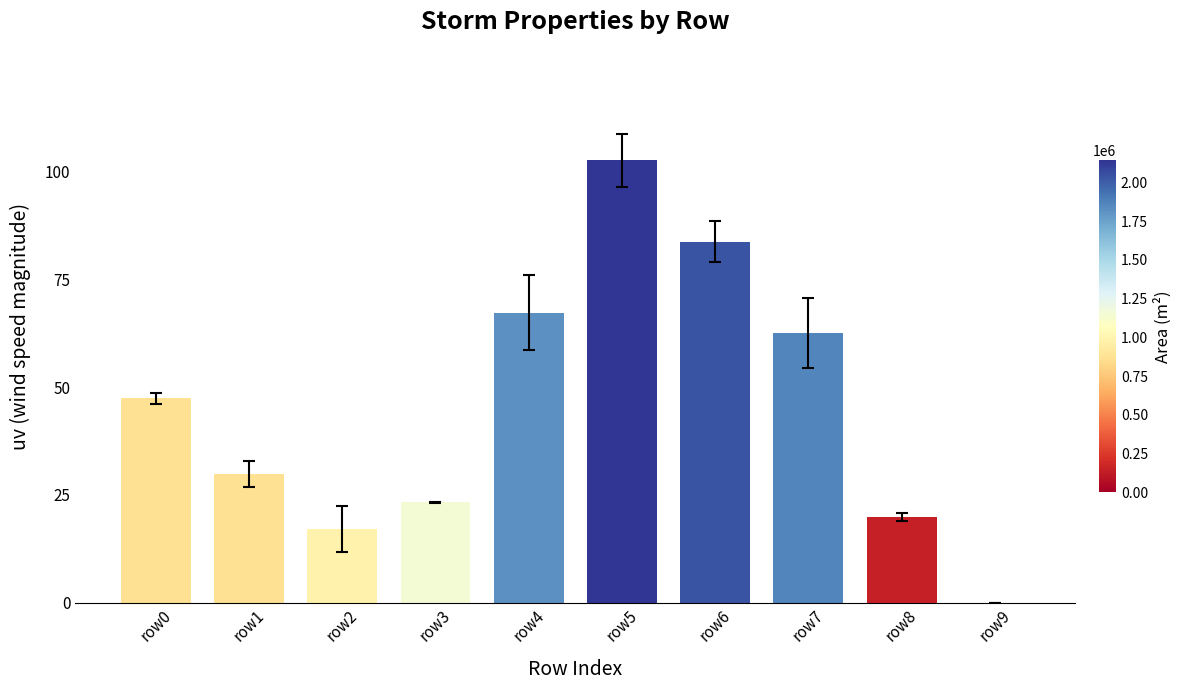

What is the average value?

45.3